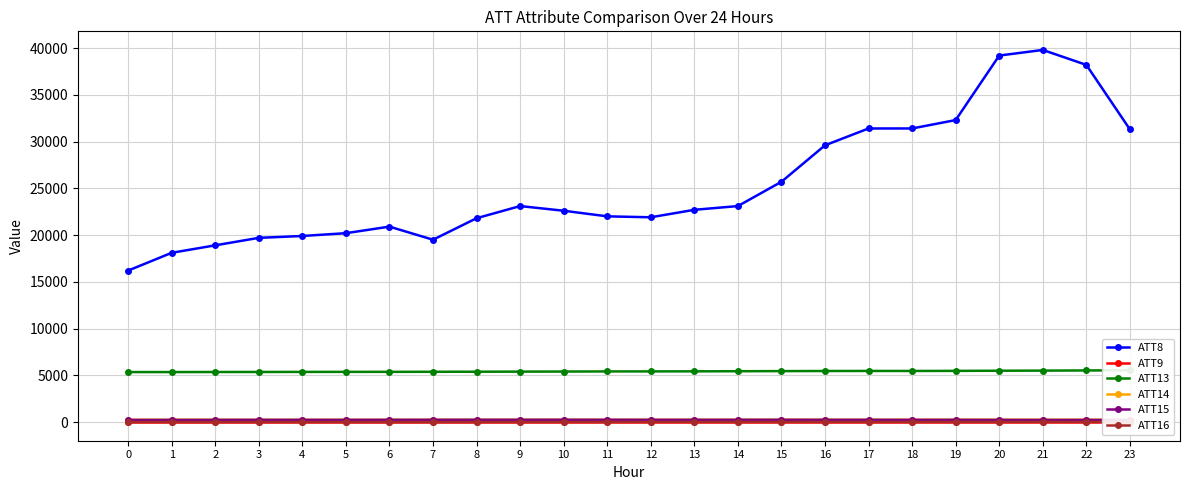

Reading left to right, what are all the values shown in this chart?

ATT8: 0=16200.0	1=18100.0	2=18900.0	3=19700.0	4=19900.0	5=20200.0	6=20900.0	7=19500.0	8=21800.0	9=23100.0	10=22600.0	11=22000.0	12=21900.0	13=22700.0	14=23100.0	15=25700.0	16=29600.0	17=31400.0	18=31400.0	19=32300.0	20=39200.0	21=39800.0	22=38200.0	23=31300.0
ATT9: 0=-10.0	1=-10.0	2=-10.0	3=-10.0	4=-10.0	5=-10.0	6=-10.0	7=-10.0	8=-10.0	9=-10.0	10=-10.0	11=-10.0	12=-10.0	13=-10.0	14=-10.0	15=-10.0	16=-10.0	17=-10.0	18=-10.0	19=-10.0	20=-10.0	21=-10.0	22=-10.0	23=-10.0
ATT13: 0=5342.3	1=5343.1	2=5349.6	3=5353.4	4=5359.9	5=5365.0	6=5366.0	7=5373.9	8=5380.8	9=5390.8	10=5399.9	11=5411.2	12=5414.6	13=5421.4	14=5433.2	15=5445.5	16=5456.7	17=5462.4	18=5460.8	19=5470.6	20=5487.2	21=5498.4	22=5516.3	23=5531.6
ATT14: 0=241.5	1=241.5	2=242.0	3=242.1	4=242.1	5=242.2	6=242.7	7=243.3	8=243.7	9=244.1	10=244.0	11=245.0	12=245.4	13=245.5	14=246.3	15=247.3	16=248.0	17=248.7	18=249.0	19=249.1	20=249.6	21=249.8	22=251.1	23=251.6
ATT15: 0=222.0	1=225.0	2=226.2	3=231.7	4=228.7	5=227.6	6=233.0	7=236.8	8=237.7	9=238.4	10=238.7	11=237.2	12=235.5	13=234.4	14=235.5	15=236.7	16=234.6	17=232.9	18=230.4	19=231.5	20=222.2	21=218.8	22=221.0	23=211.3
ATT16: 0=2.2	1=2.0	2=2.0	3=1.5	4=2.8	5=2.0	6=0.6	7=1.5	8=2.5	9=4.8	10=6.9	11=9.3	12=10.7	13=11.5	14=11.1	15=10.7	16=11.0	17=11.3	18=11.1	19=11.6	20=13.0	21=15.2	22=15.6	23=14.0